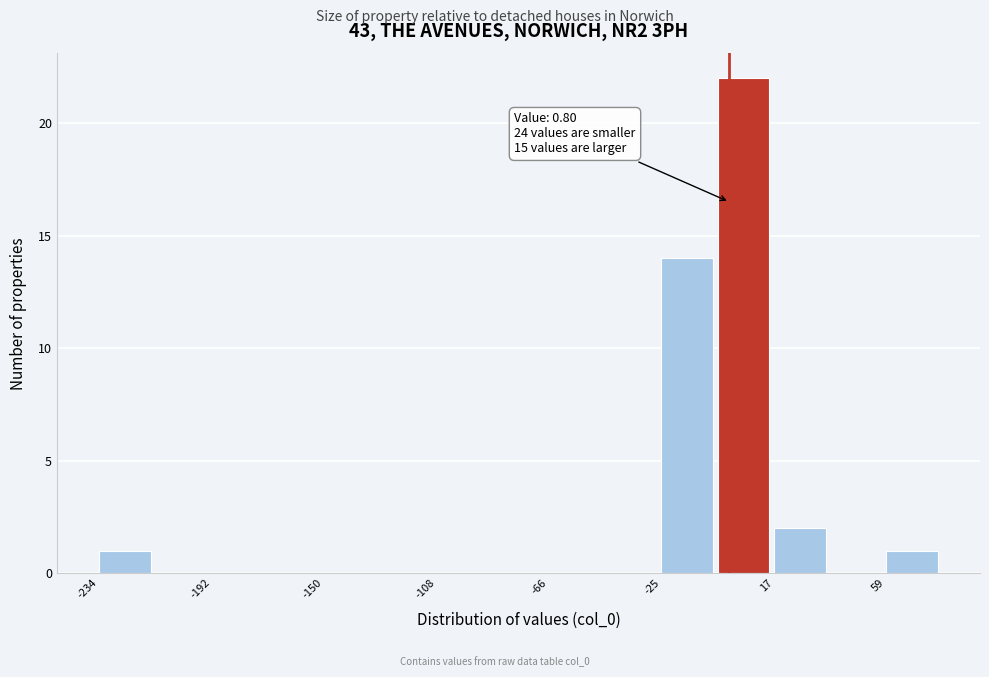

Over which range of the x-axis is the bar tallest?

-5 to 15